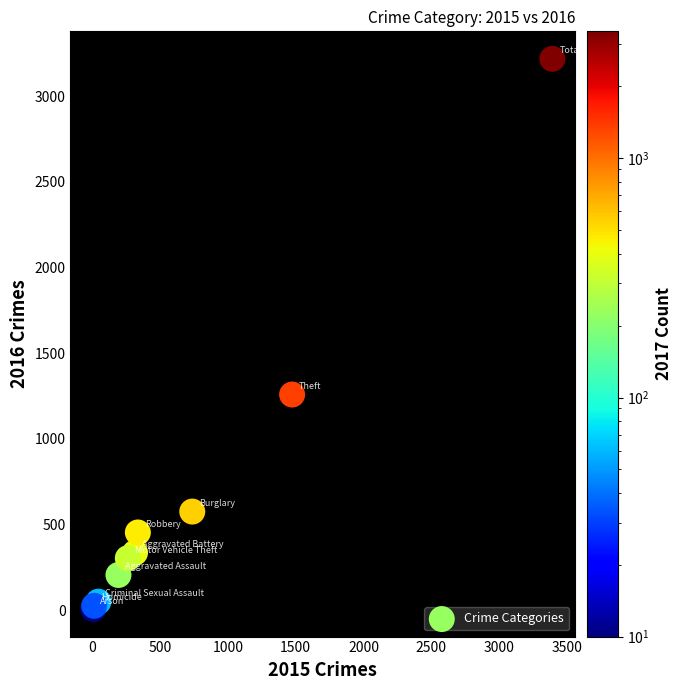

What Y value in the scatter plot is closest to 1612?

1259